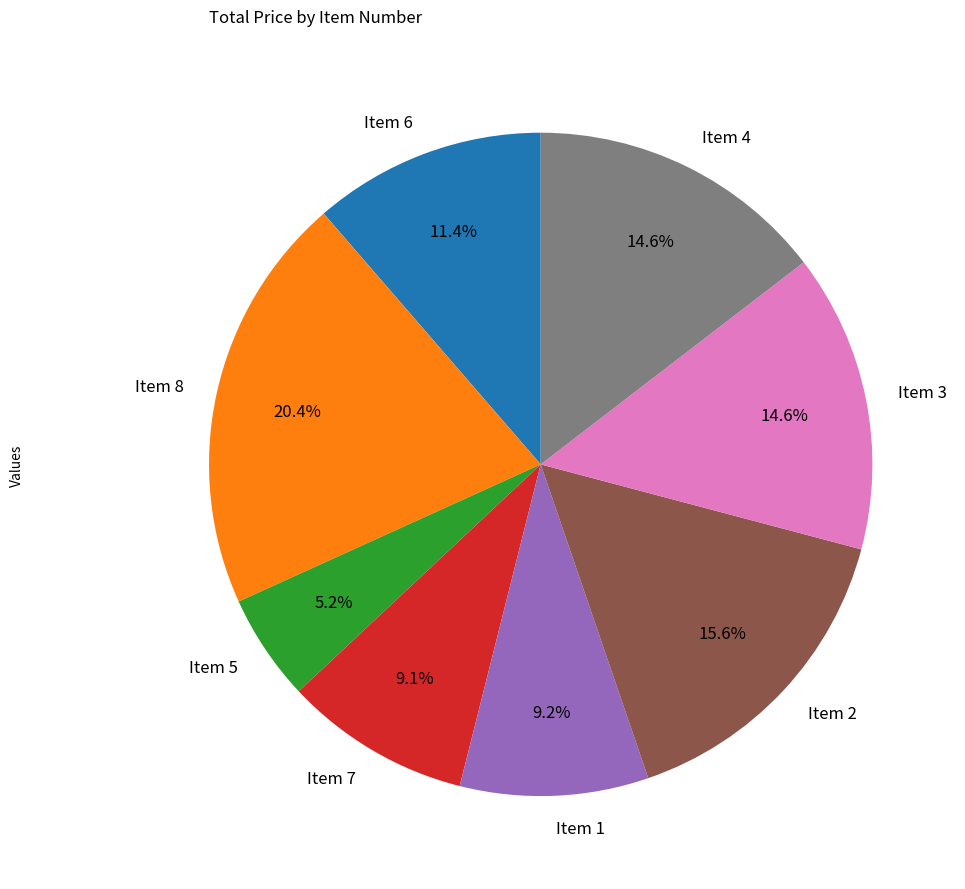

What percentage is the Item 6 slice, to the nearest percent?

11%